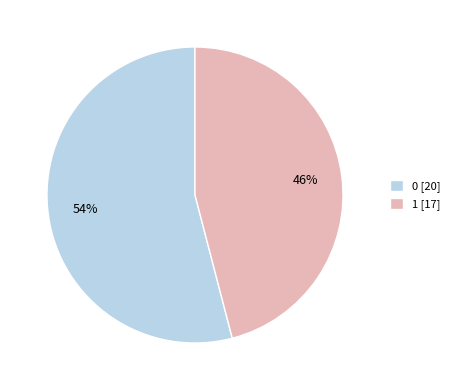

How many segments does this pie chart have?

2